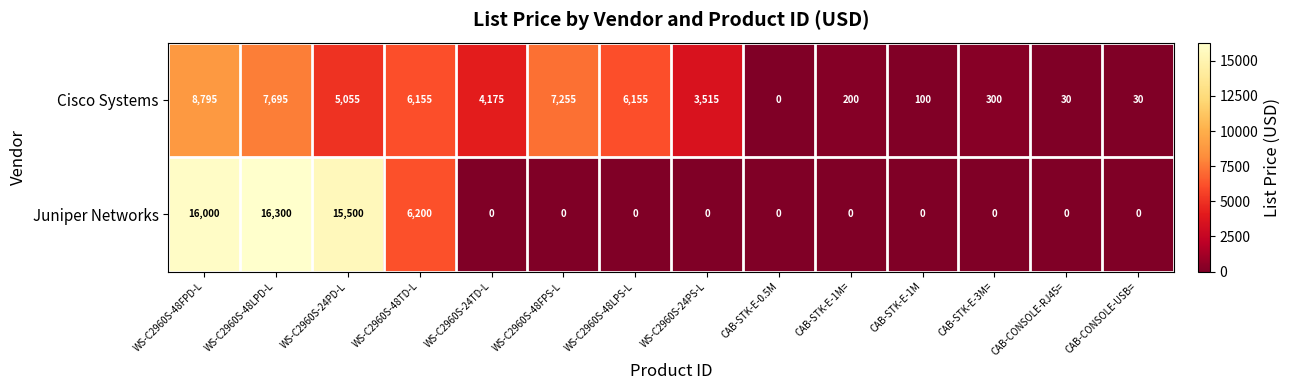

What is the highest value of the Juniper Networks series?

16300